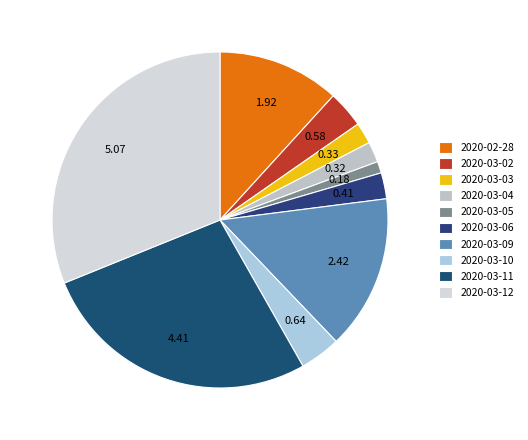

Combined, what portion of the pie is 2020-03-05 and 2020-03-09?

16.0%